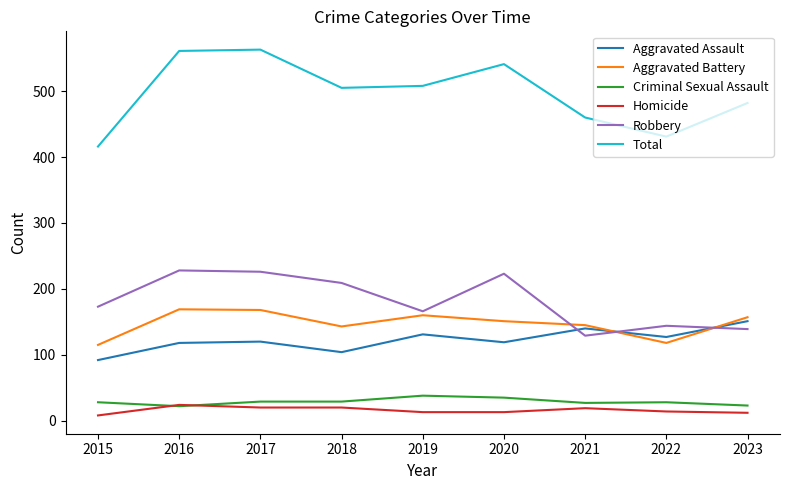

True or false: Homicide and Robbery intersect in this chart.

False